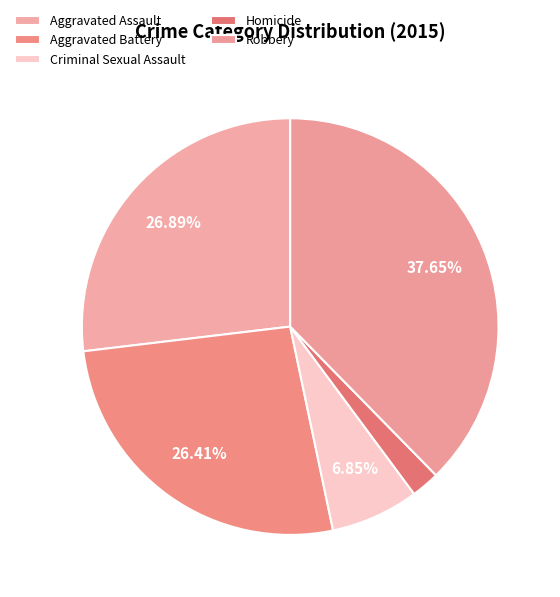

To the nearest percent, what is the difference between the largest and smallest slice percentages?

35%